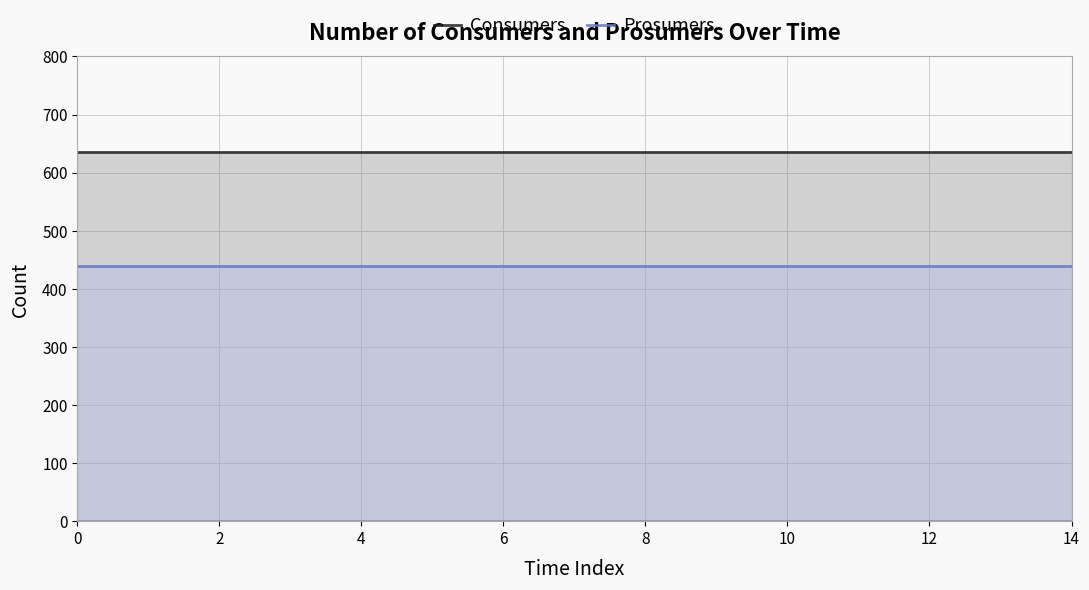

True or false: Consumers has a value of 635 at 6.

True